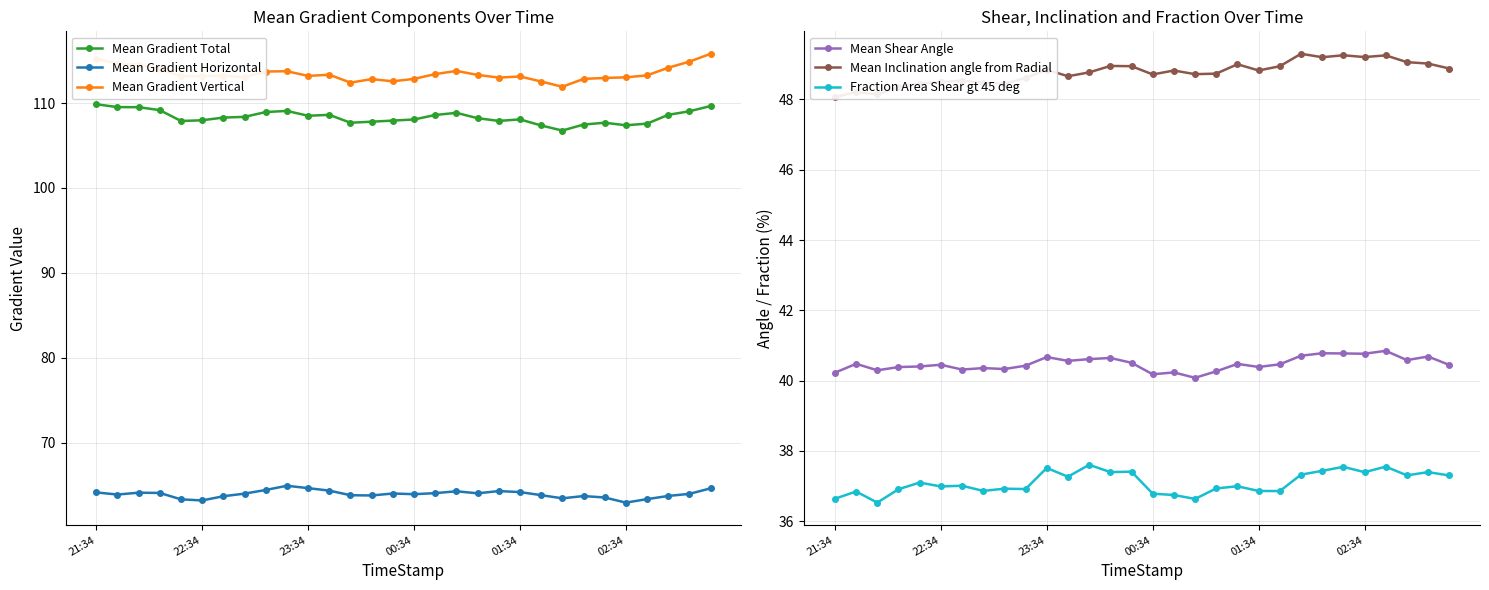

Which series has the largest range (max minus min)?

Mean Gradient Vertical